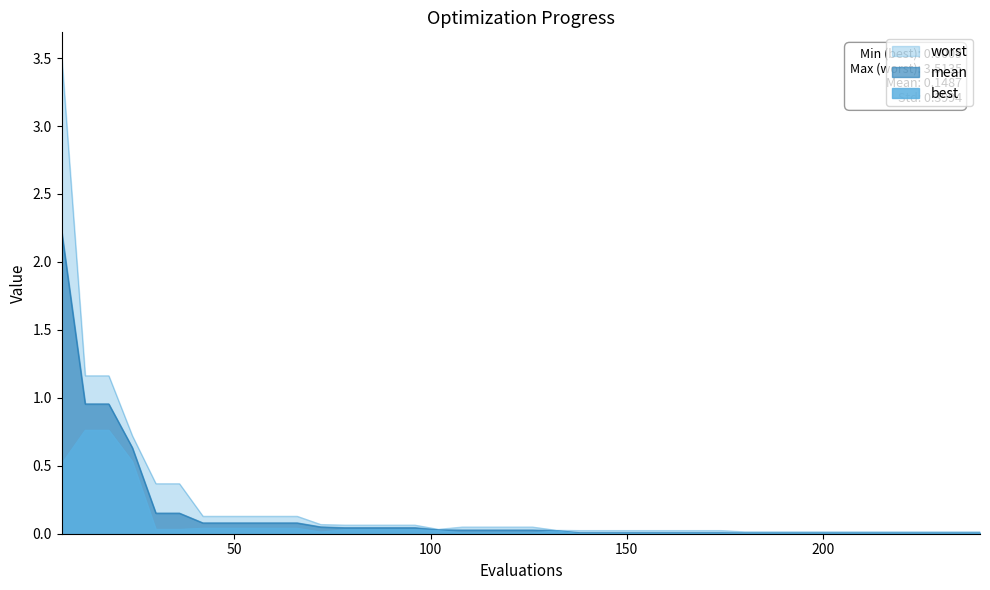

How many lines are shown in the chart?

3